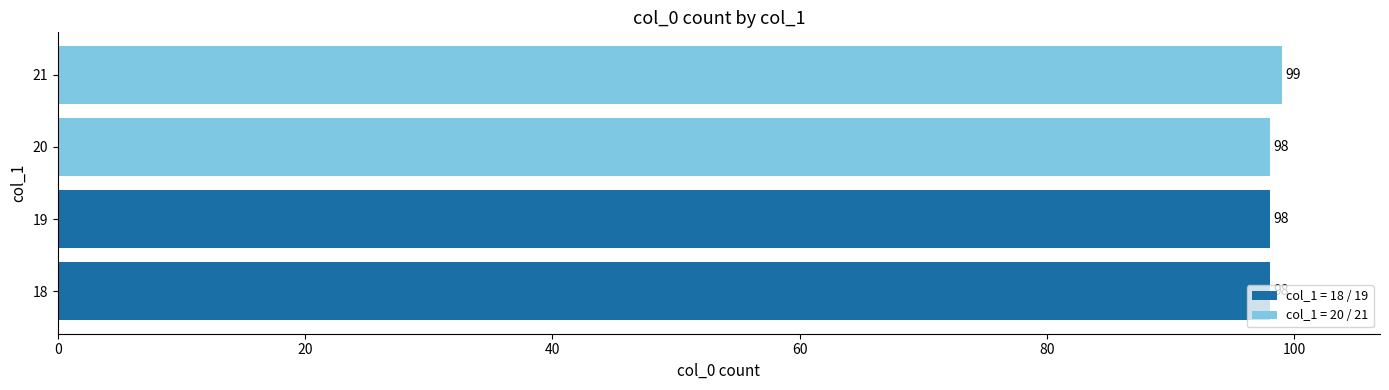

The value at 20 is 154. True or false?

False